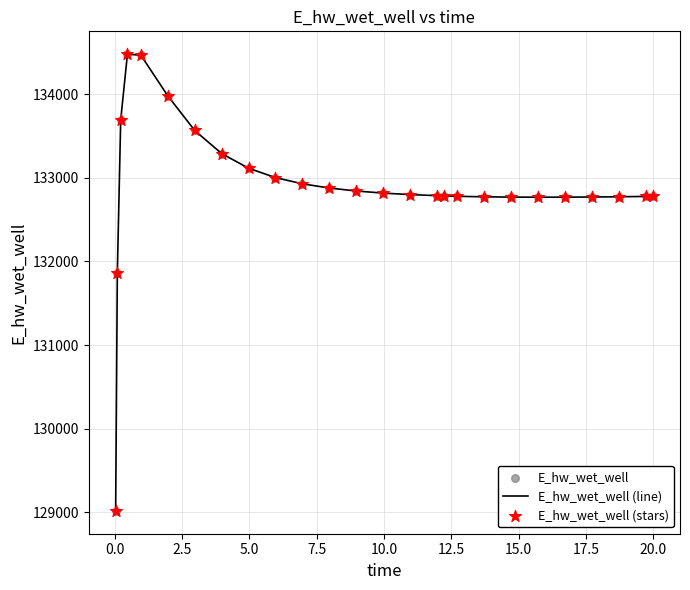

What is the smallest value displayed?

129015.6